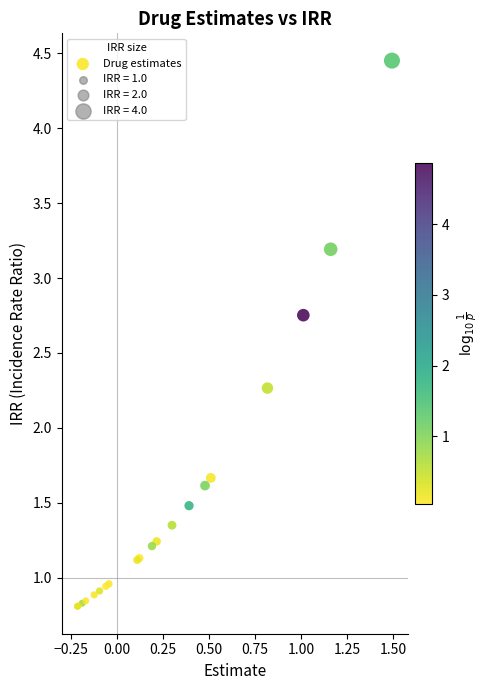

What Y value in the scatter plot is closest to 2?

2.3